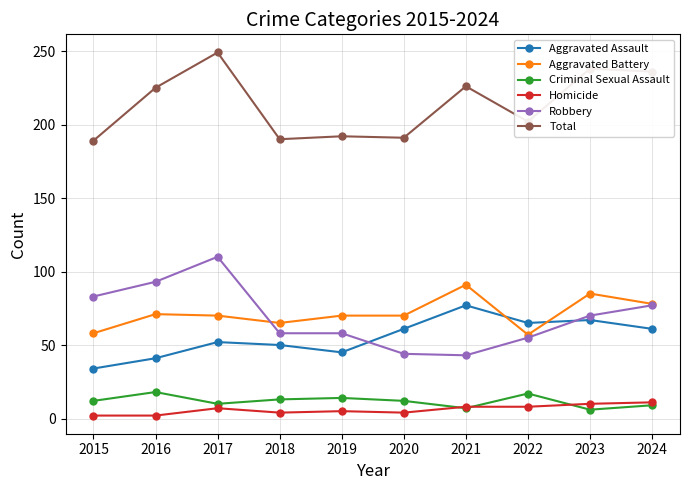

At which category does the chart reach its peak across all series?

2017